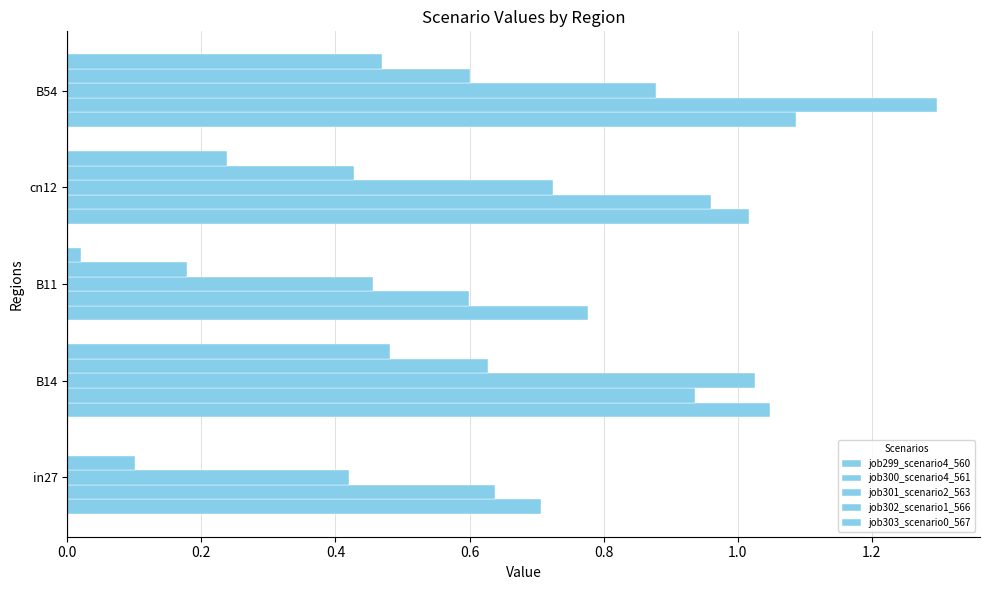

How many data points in job303_scenario0_567 are above 0?

4